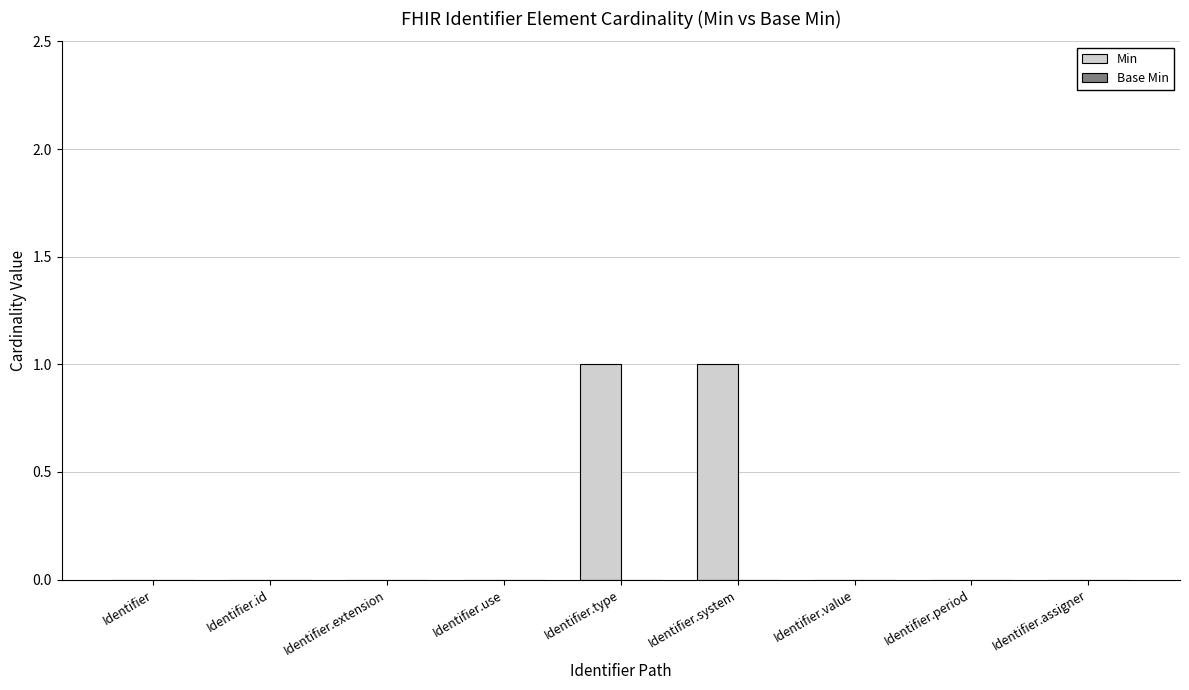

Count the number of data series in this chart.

1